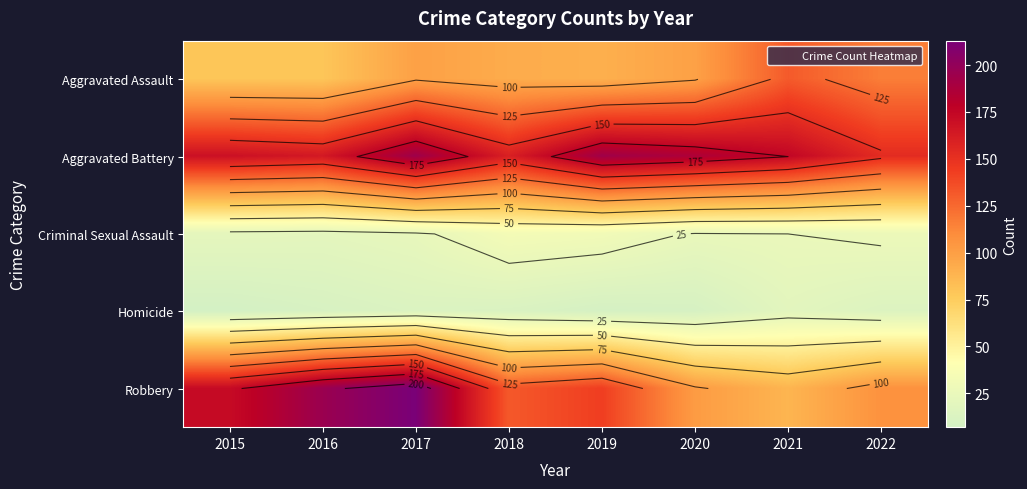

The Aggravated Assault series shows 93 at 2018. True or false?

True